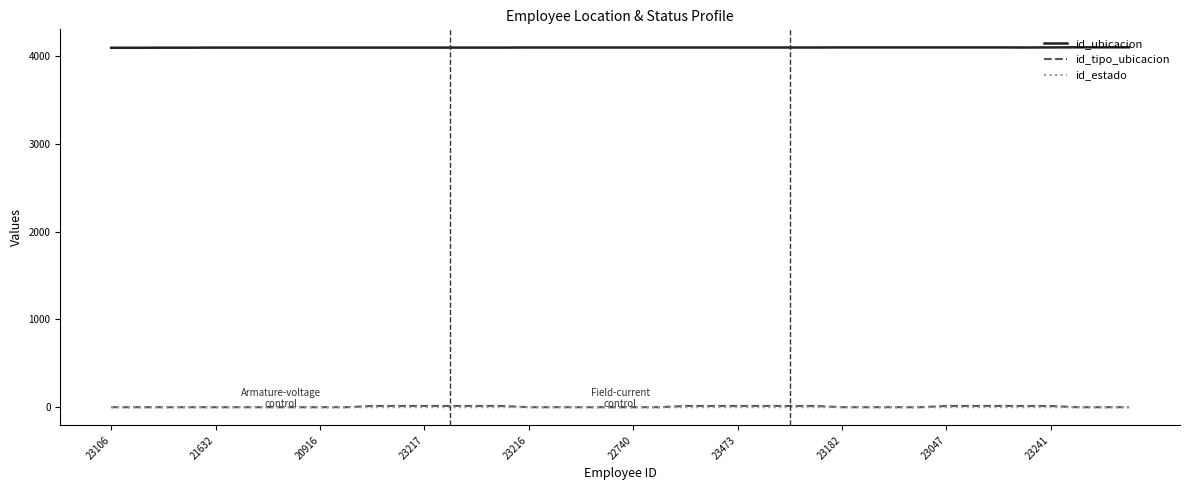

Which series has the widest spread of values?

id_tipo_ubicacion